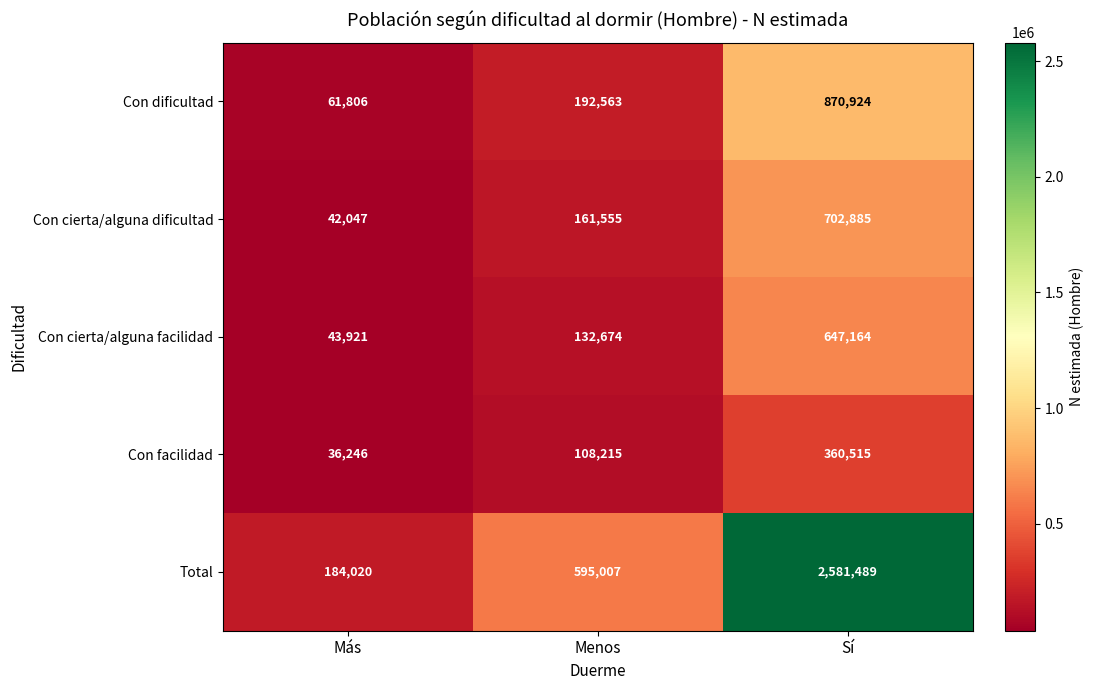

Reading left to right, list all the values displayed in this chart.

Con dificultad: 61806	192563	870924
Con cierta/alguna dificultad: 42047	161555	702885
Con cierta/alguna facilidad: 43921	132674	647164
Con facilidad: 36246	108215	360515
Total: 184020	595007	2581489